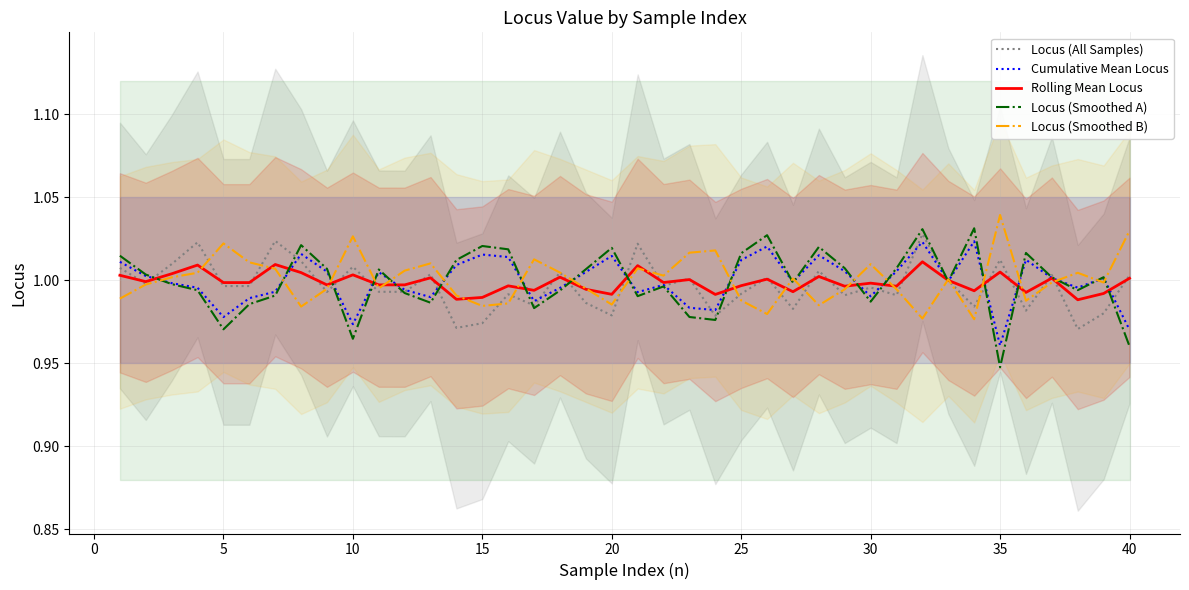

How many values in the Cumulative Mean Locus series are below 1?

20